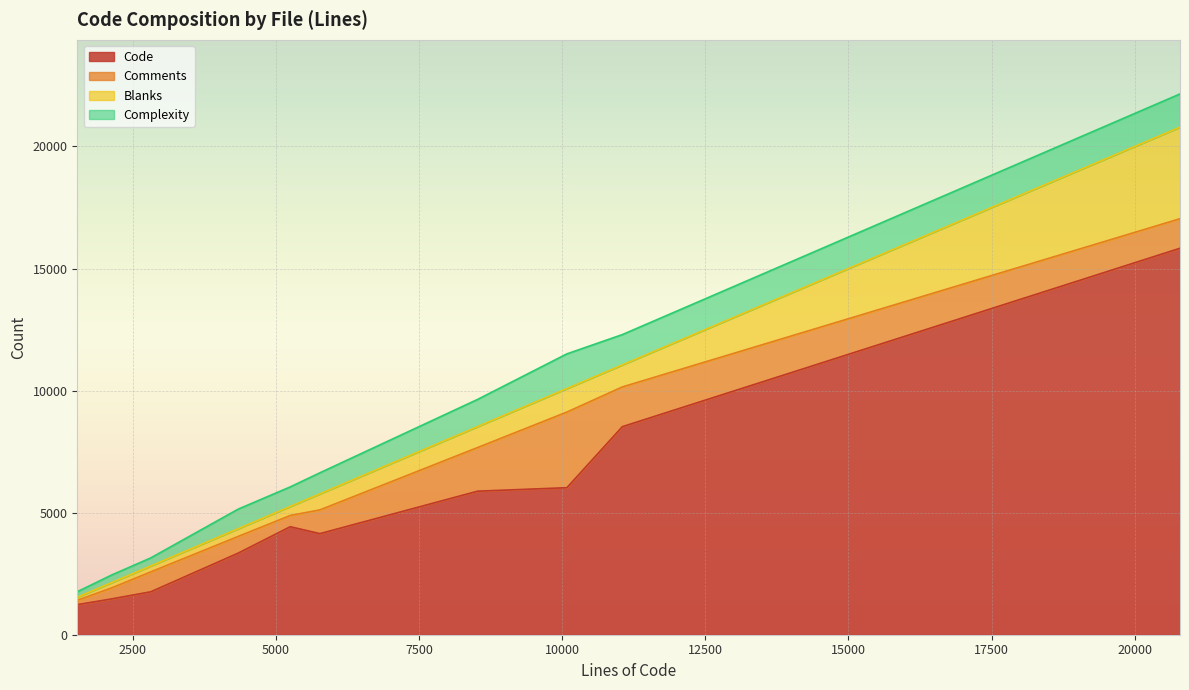

What is the average value of the Complexity series?

848